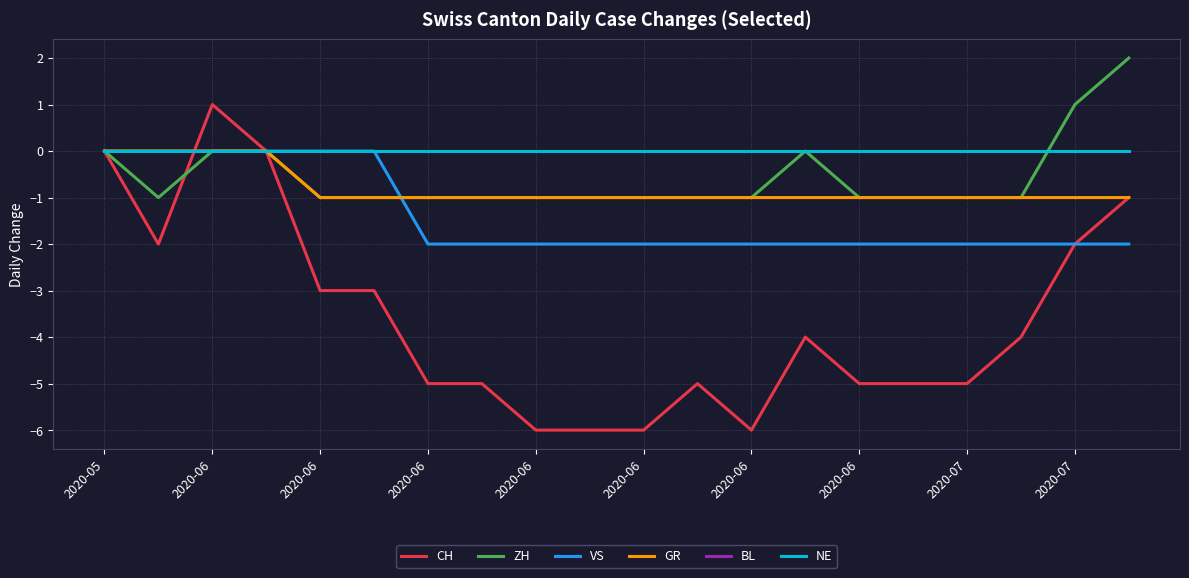

Does the chart have visible grid lines?

Yes